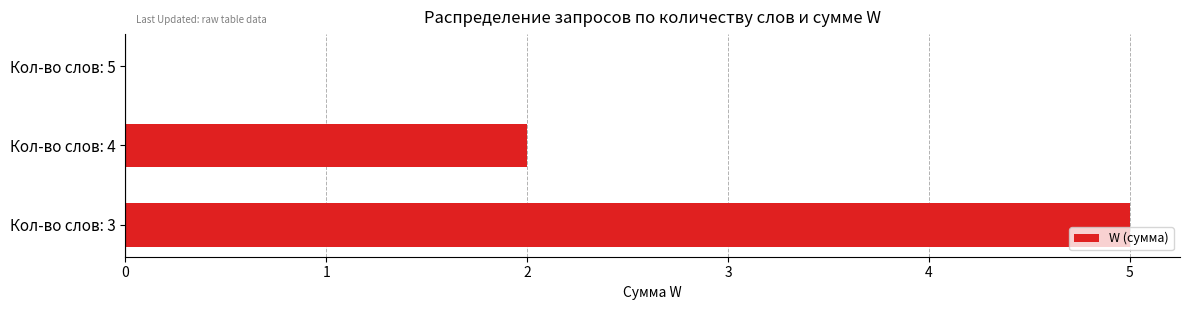

What is the approximate value at Кол-во слов: 3?

5